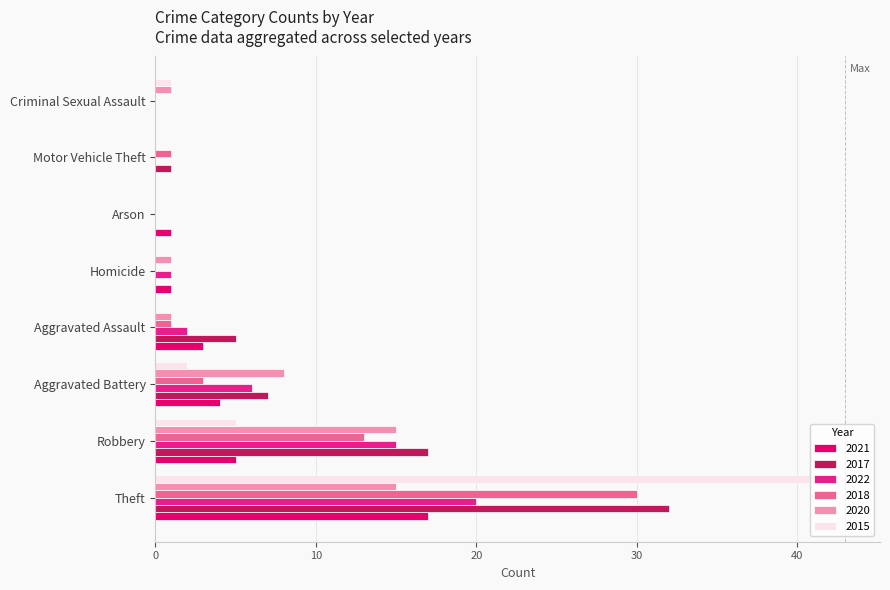

What is the total value across all series at Homicide?

3